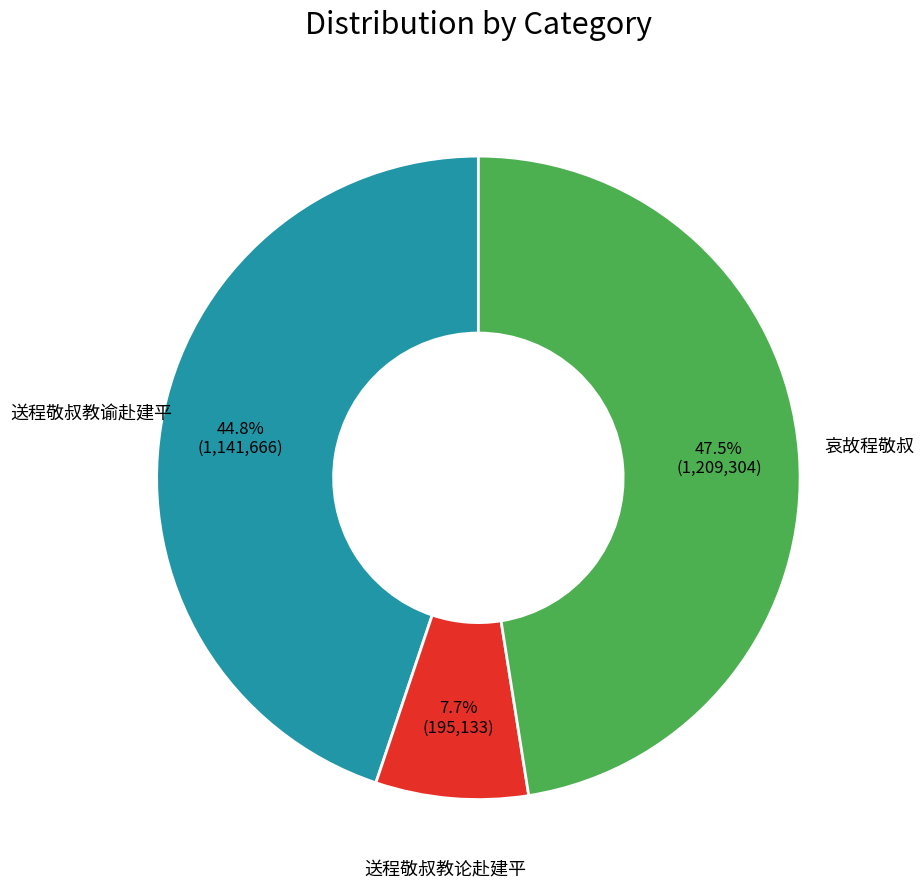

Does any single category account for the majority?

No